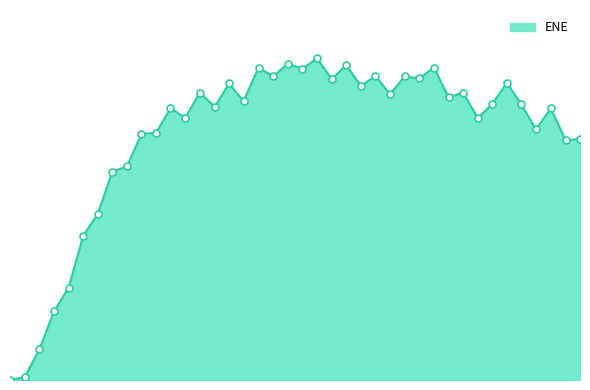

Is this an area chart (filled region under the line)?

Yes